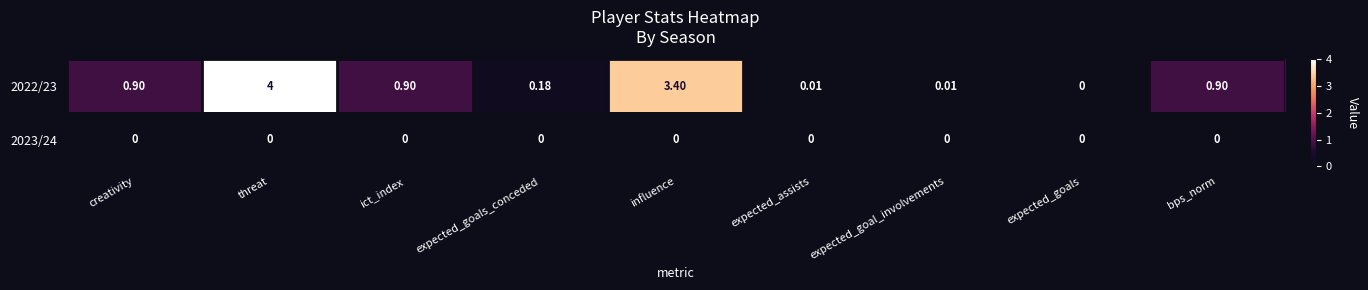

At which label does 2022/23 reach its minimum?

expected_goals